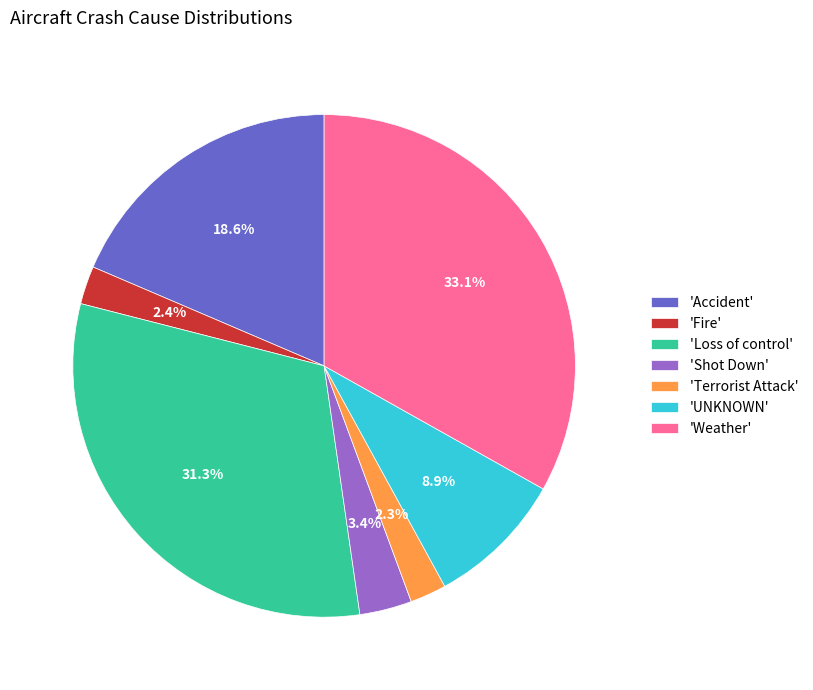

Does any single category account for the majority?

No